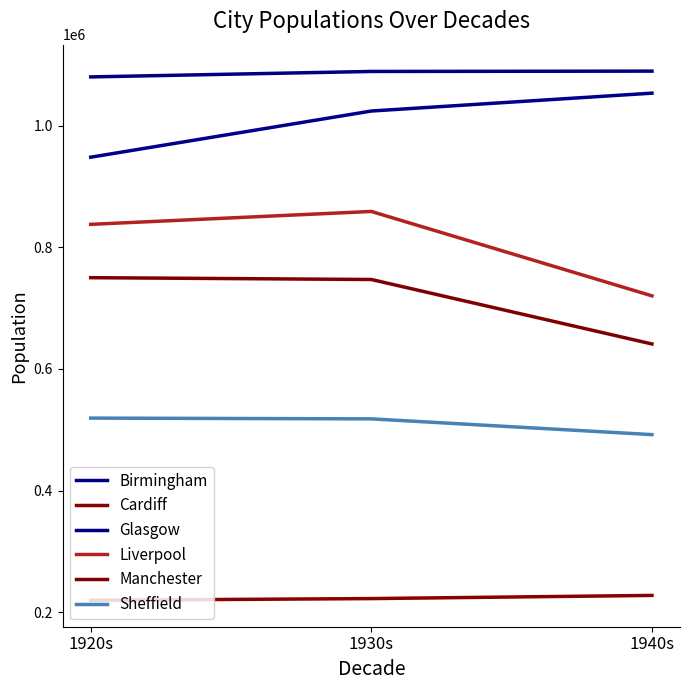

What is the value of the Sheffield point at the 1st from the left?

519223.9